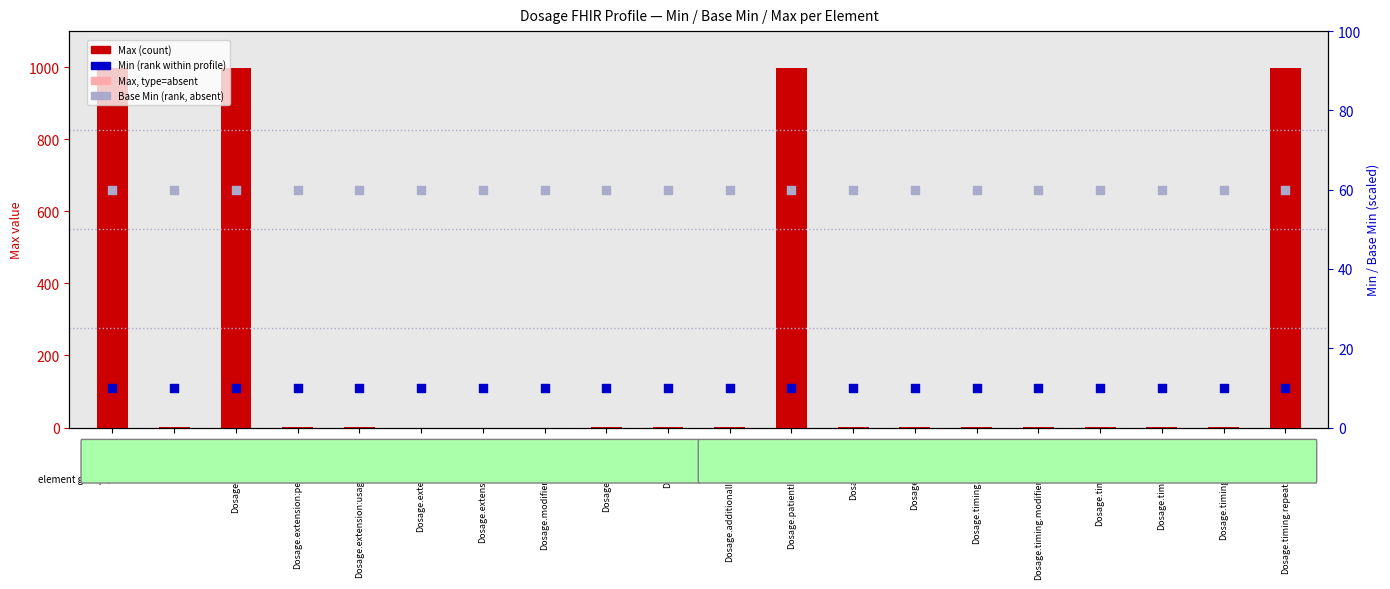

Which series has the largest total across all categories?

Max (count)